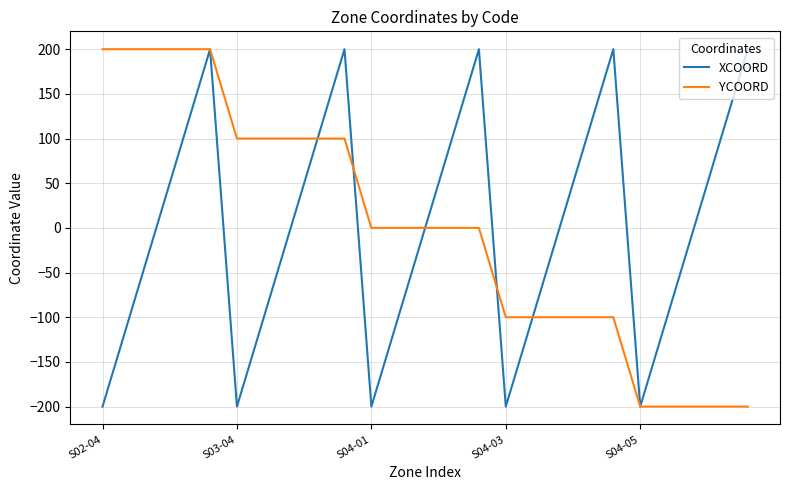

What is the greatest value displayed?

200